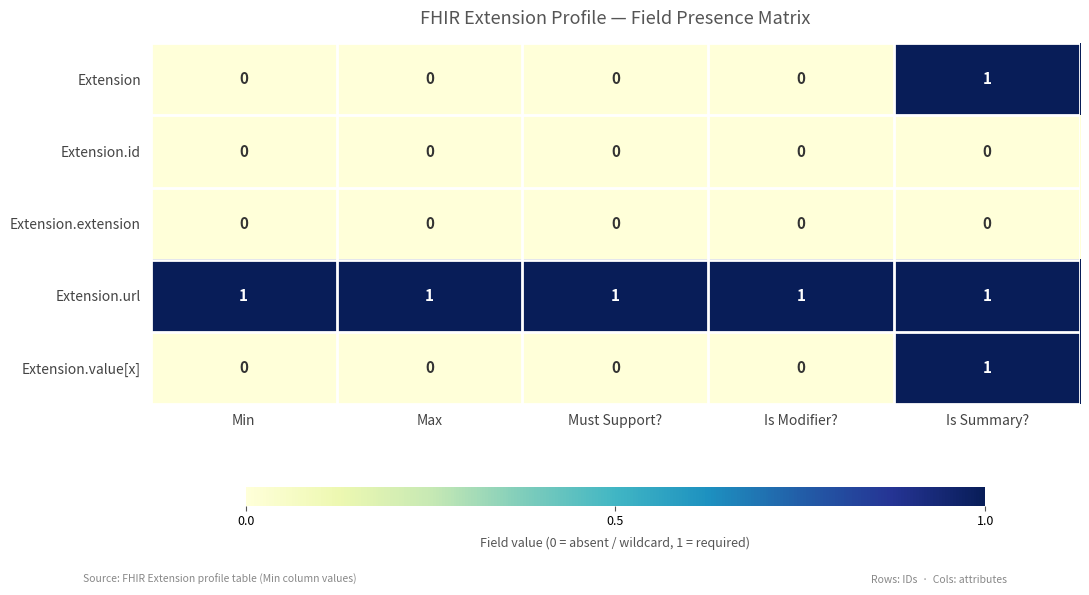

At how many categories does at least one series exceed 0?

5